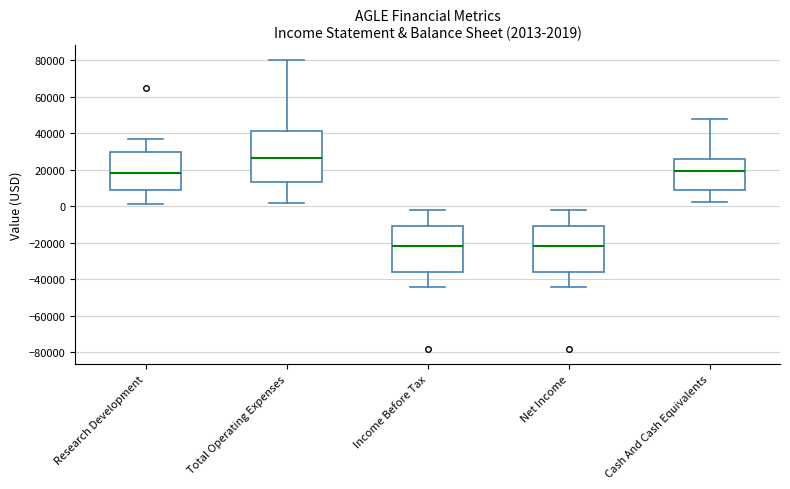

Comparing the boxes themselves (not the whiskers), which one is the tallest?

Total Operating Expenses